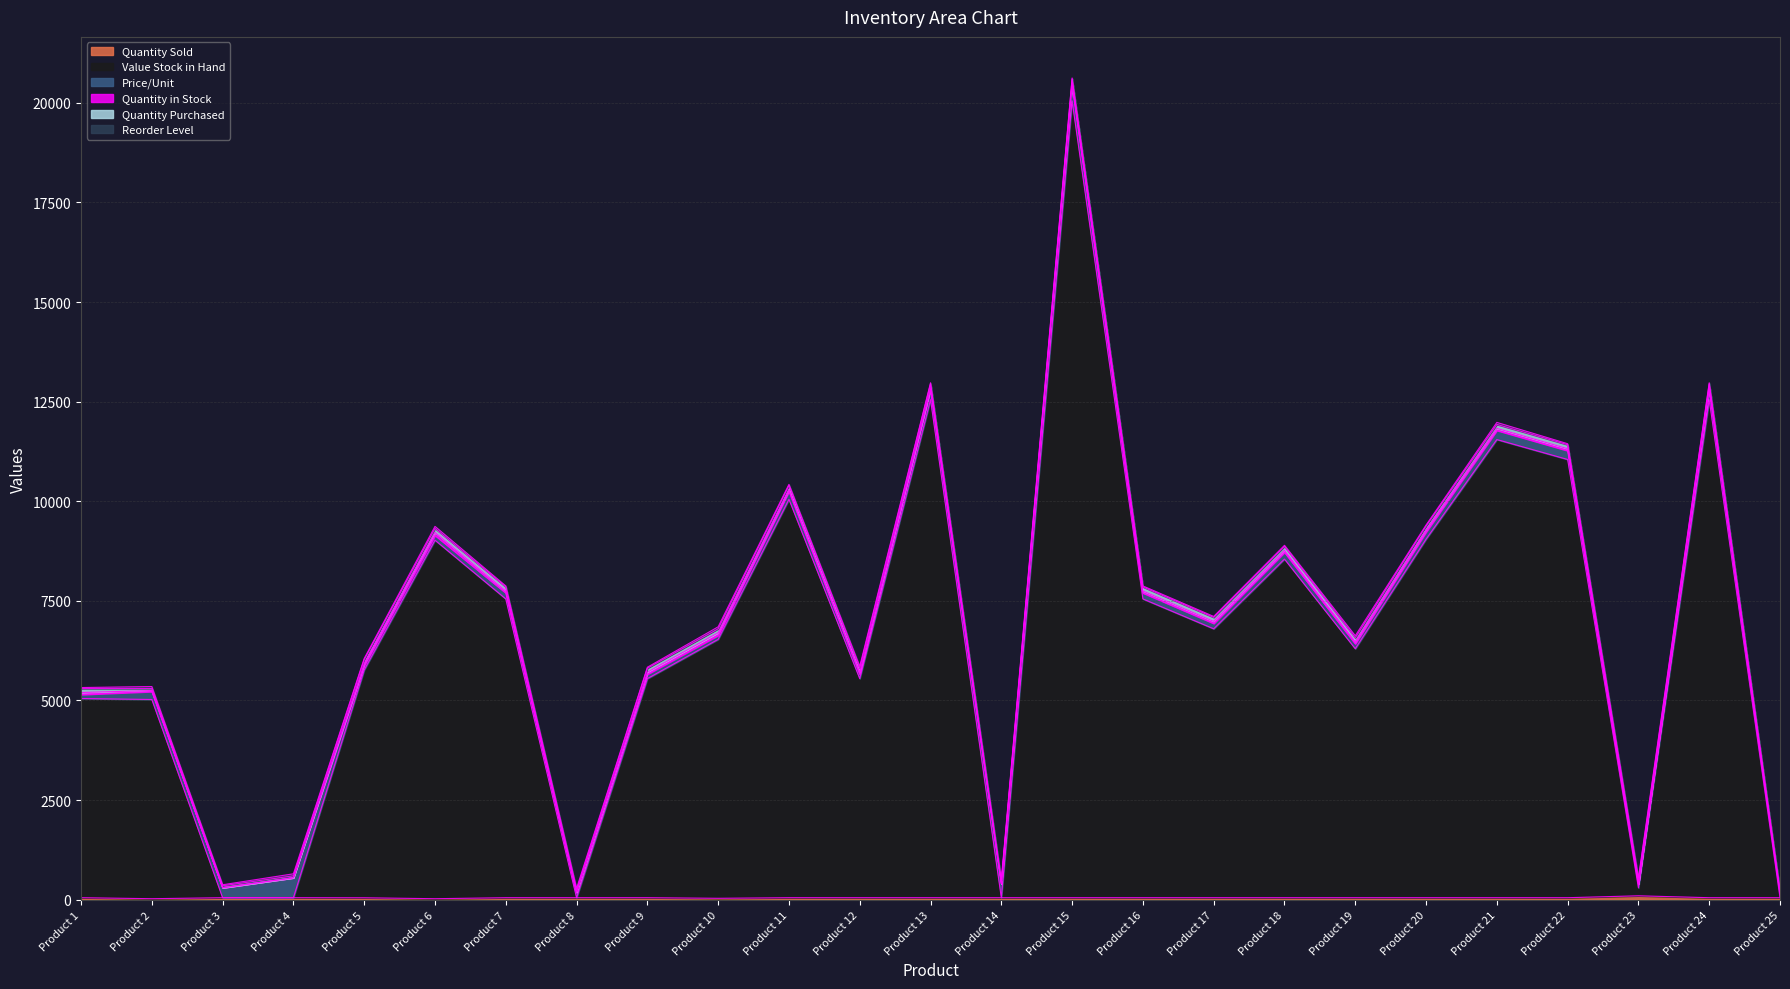

Does the chart display data point markers on the line(s)?

No